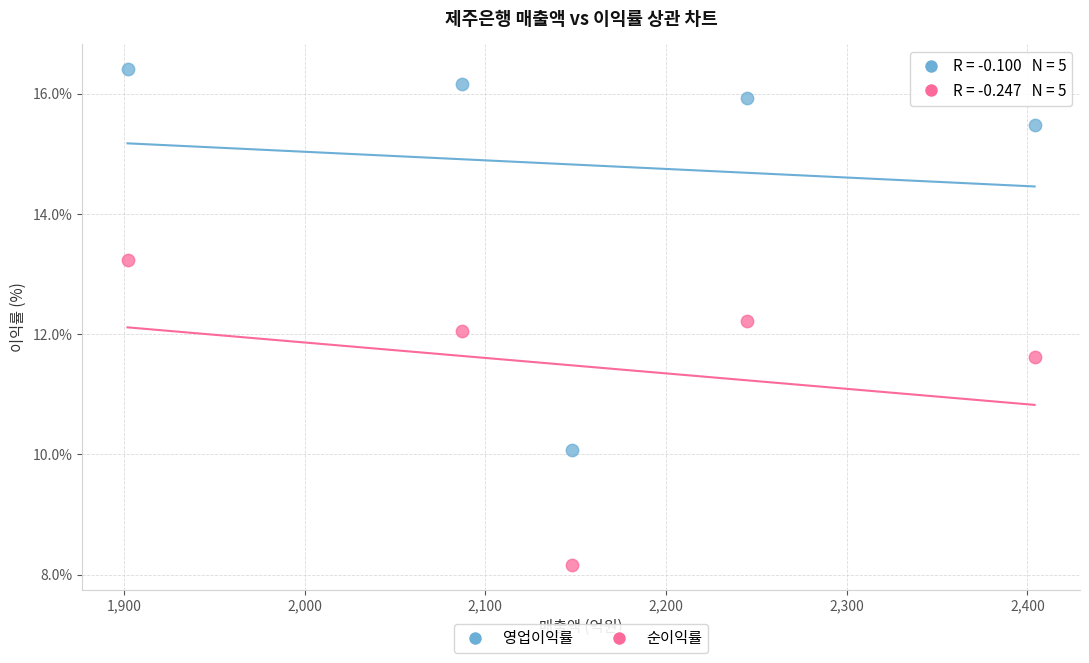

Which series reaches the maximum Y coordinate?

영업이익률